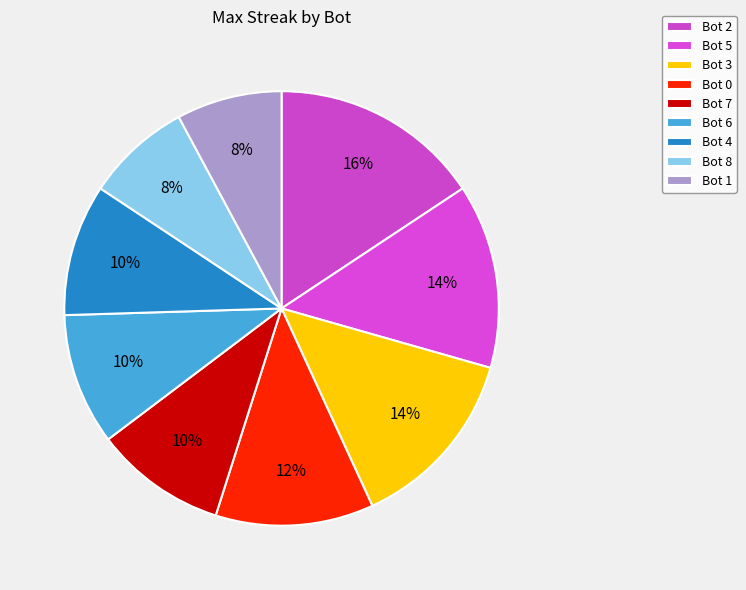

Is the sum of Bot 8 and Bot 4 greater than half?

No